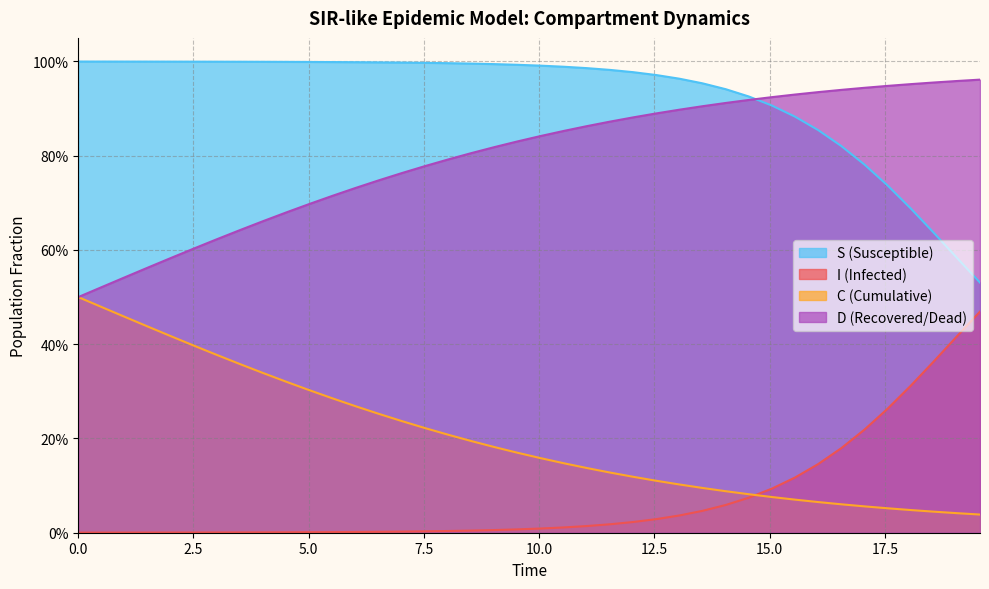

Which series has the largest range (max minus min)?

S